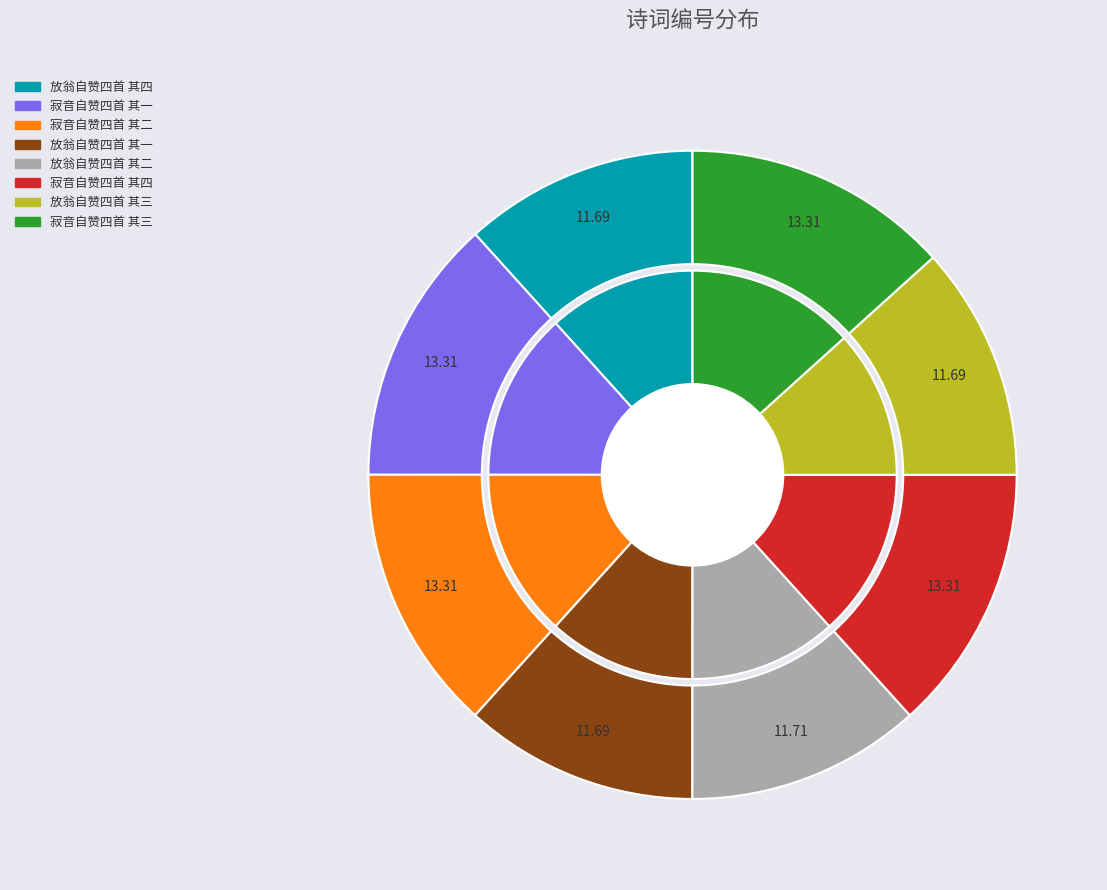

True or false: 寂音自赞四首 其一 accounts for 13% of the total.

True